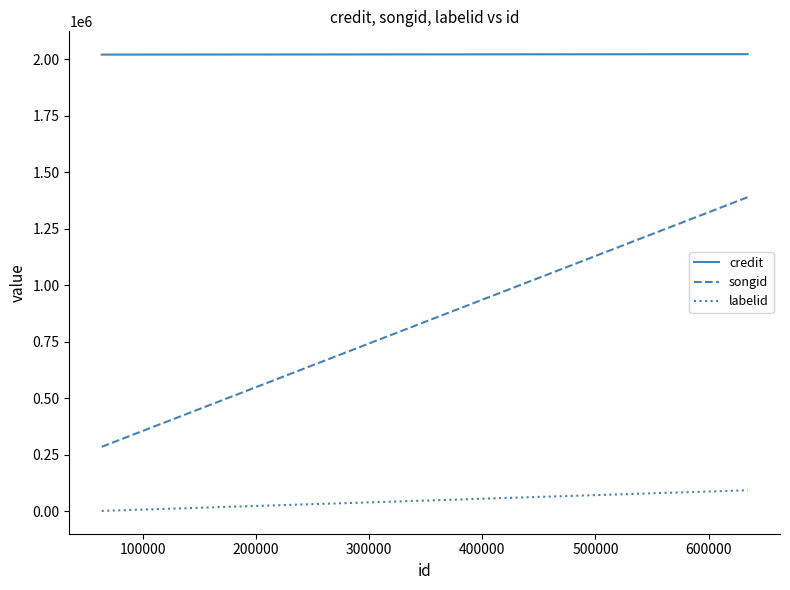

At 100000, list the series in order from largest to smallest.

credit, songid, labelid